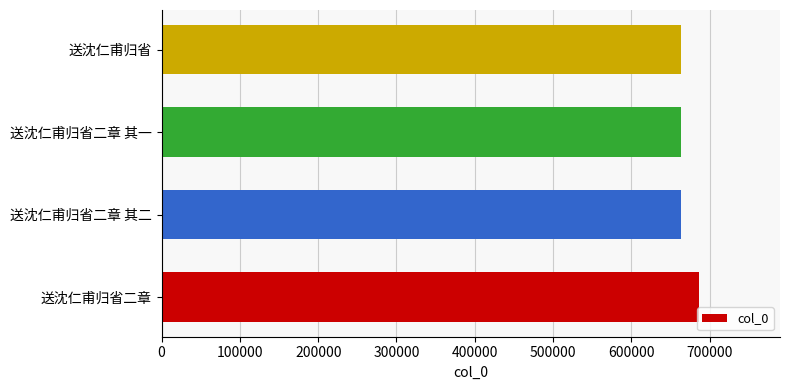

What is the greatest value displayed?

686765